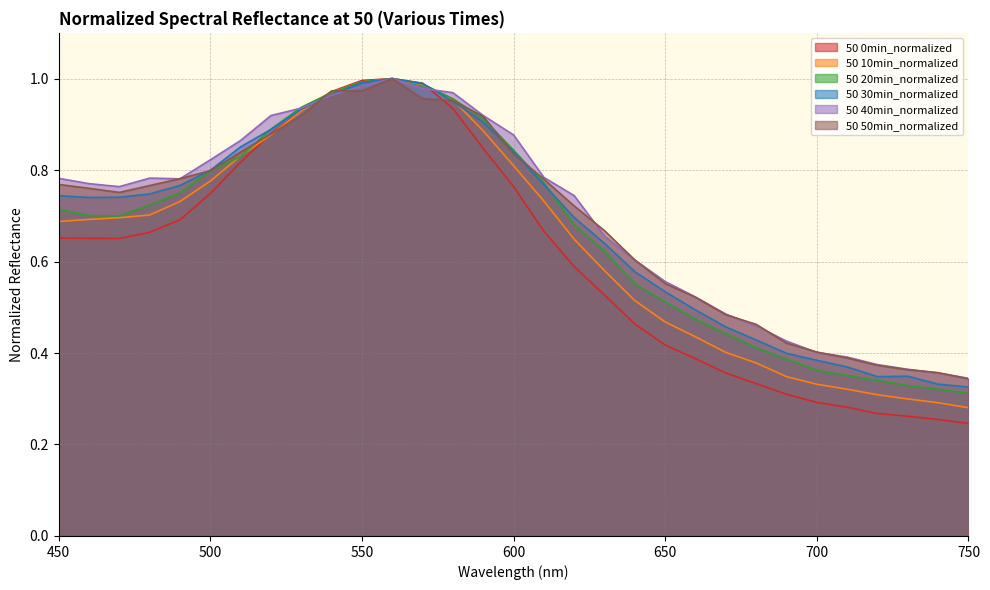

True or false: 50 10min_normalized has more than 0 interior local peaks.

True